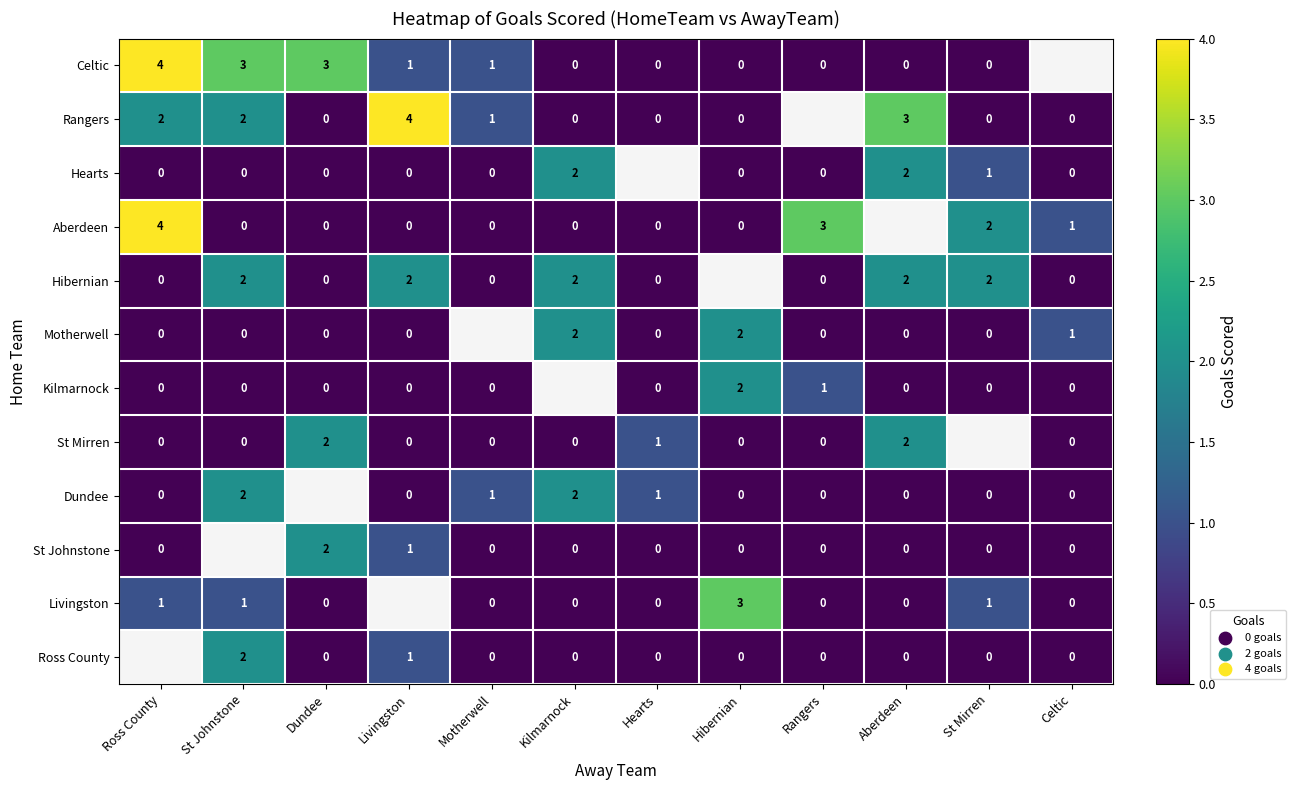

At how many categories does at least one series exceed 3?

2